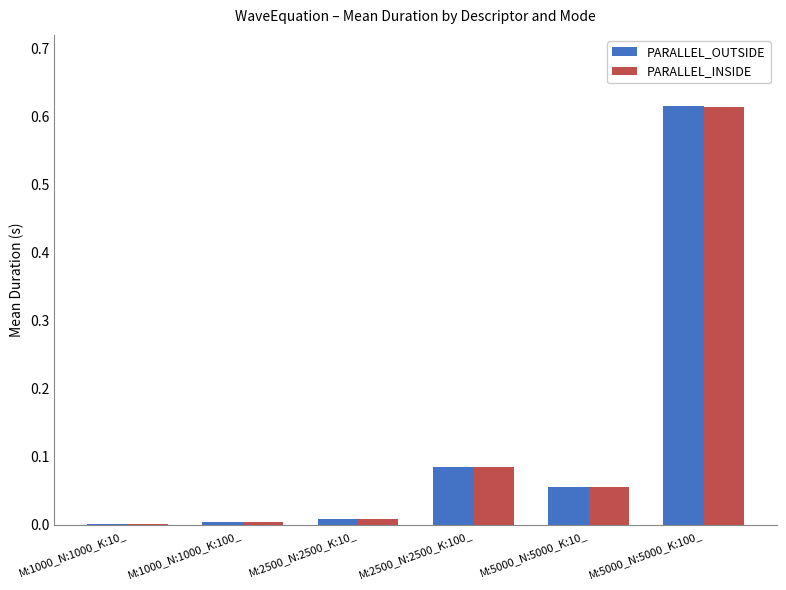

Are the bars horizontal?

No